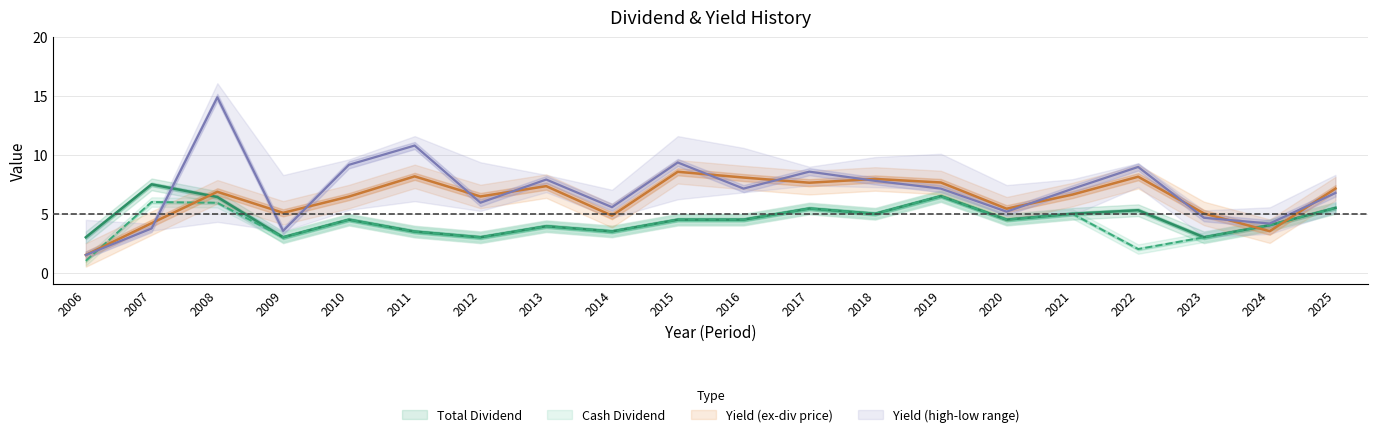

Which series has the largest range (max minus min)?

Yield (annual avg)